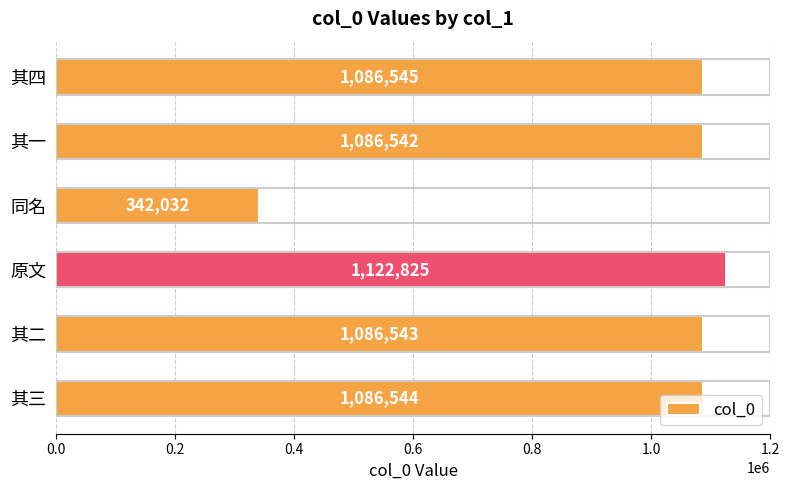

At which label is the value closest to 732428?

其一